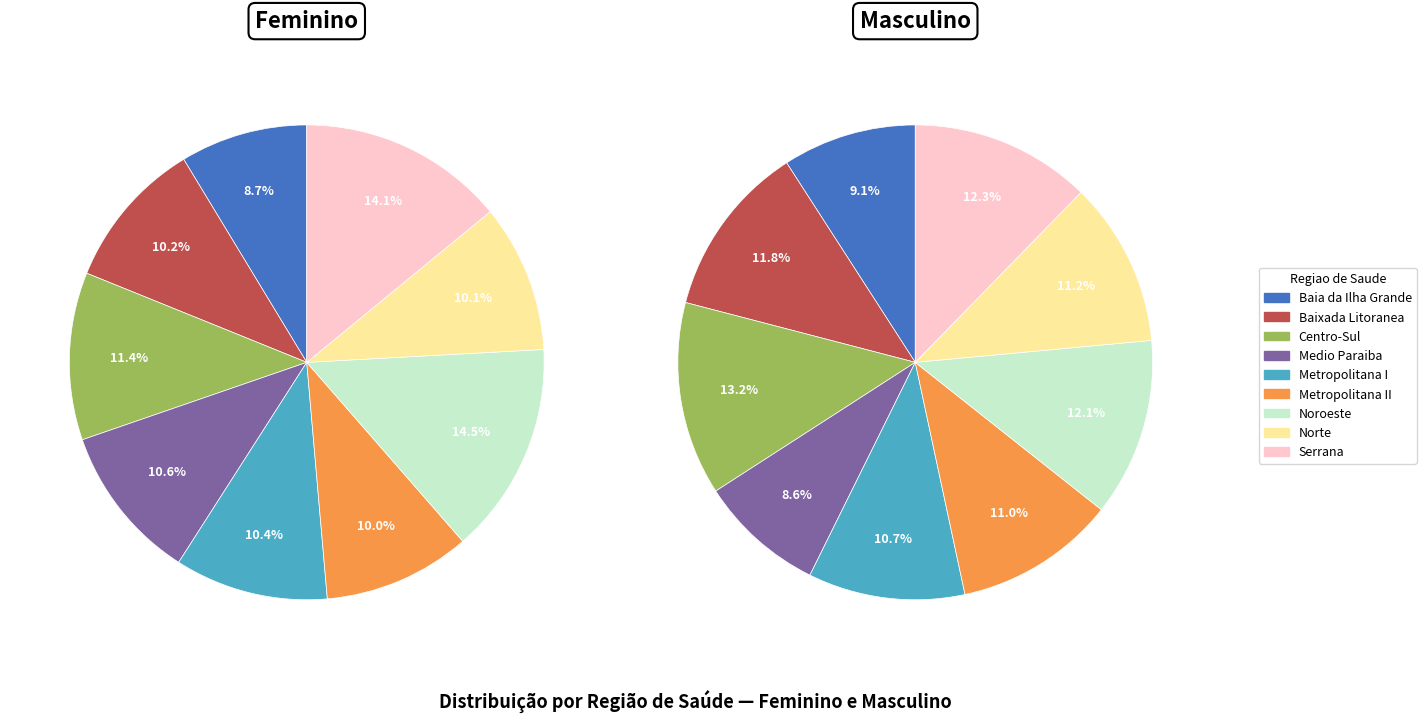

Which slice is the largest?

Noroeste